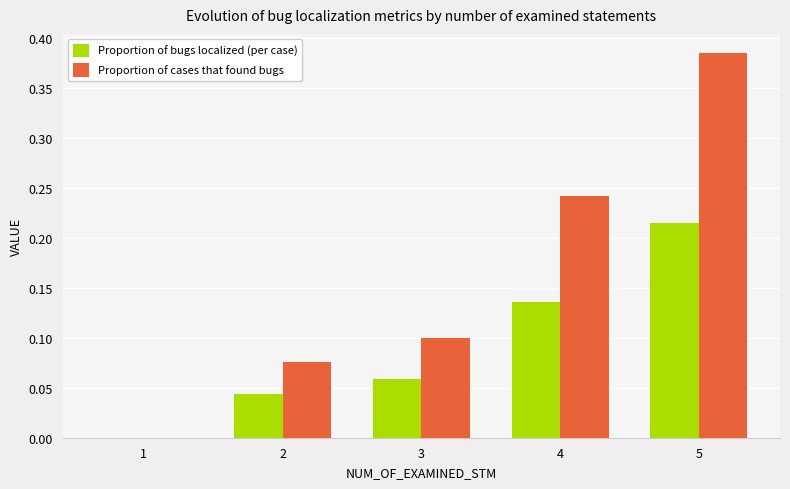

Does the chart contain stacked bars?

No